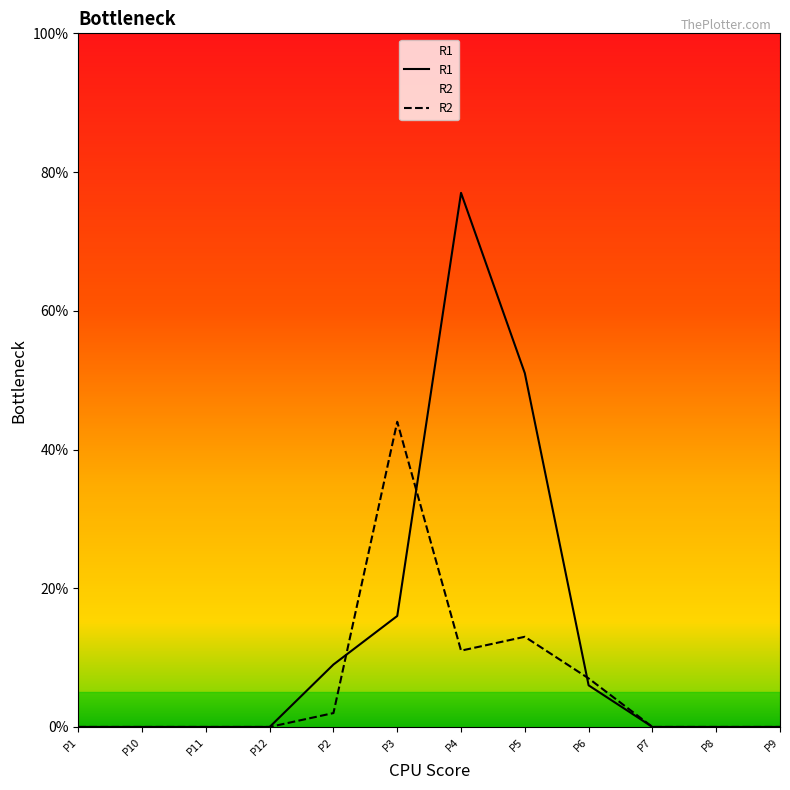

What are all the series names shown in the legend?

R1, R2